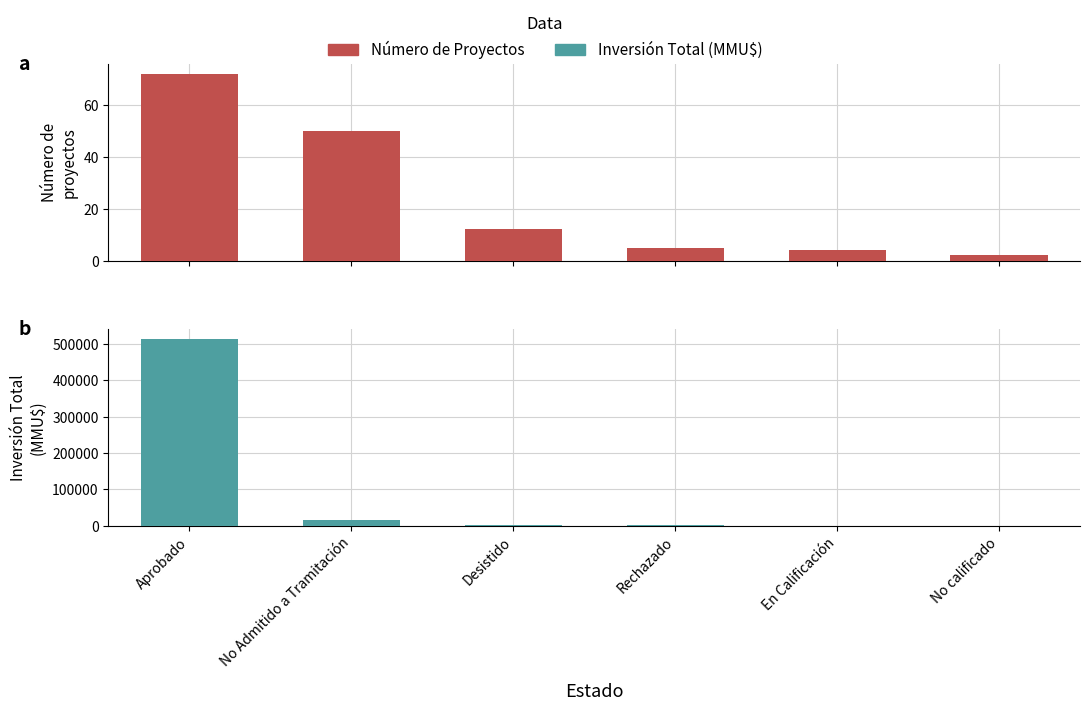

Count the number of data series in this chart.

2